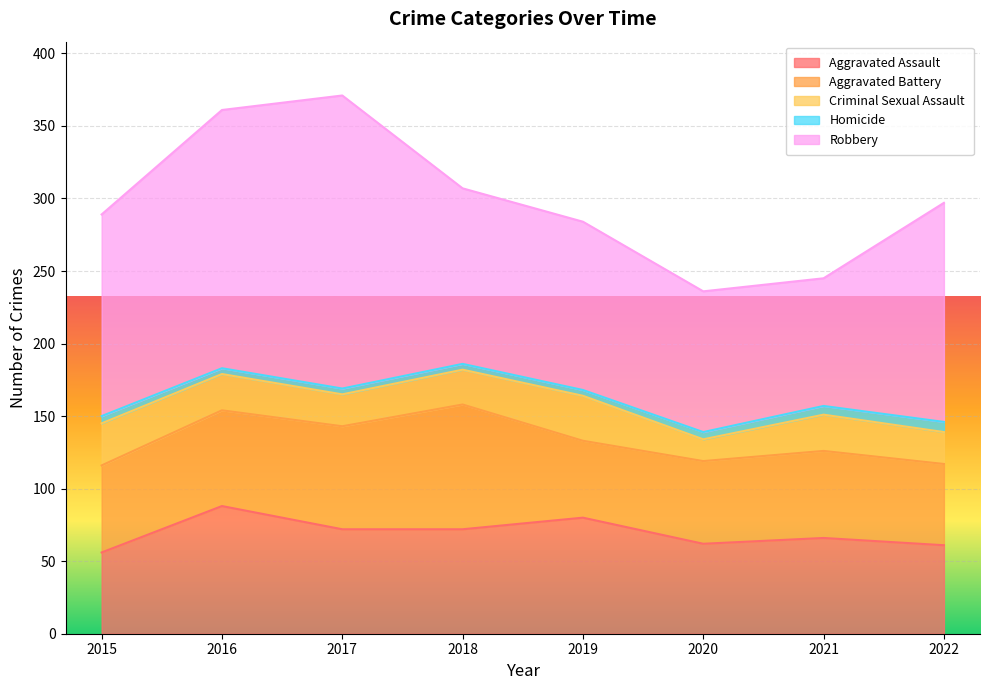

Is it true that Robbery equals 44 at 2020?

False